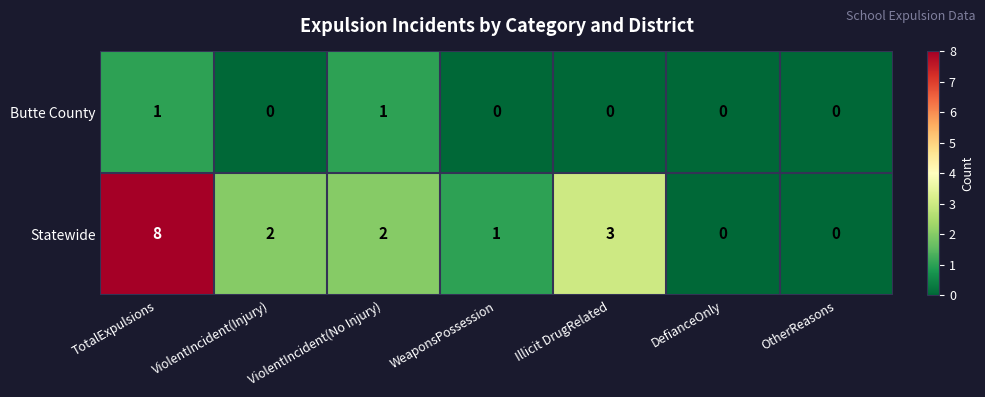

What is the sum of all Statewide values?

16